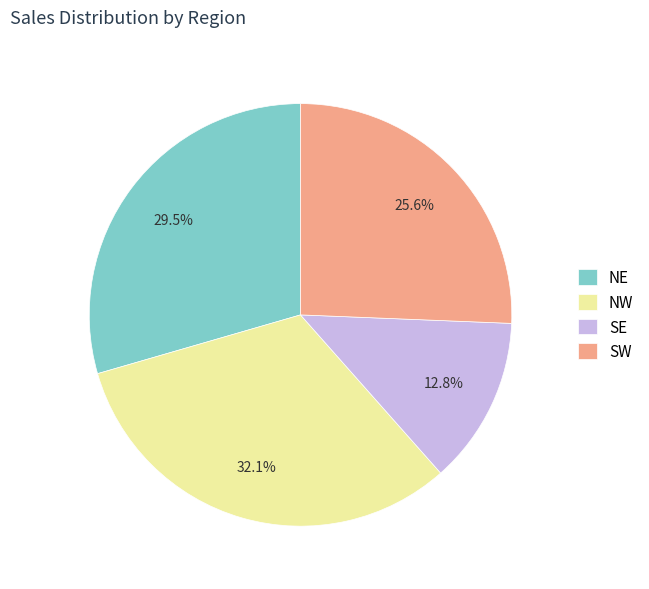

Which has a higher value, NE or NW?

NW